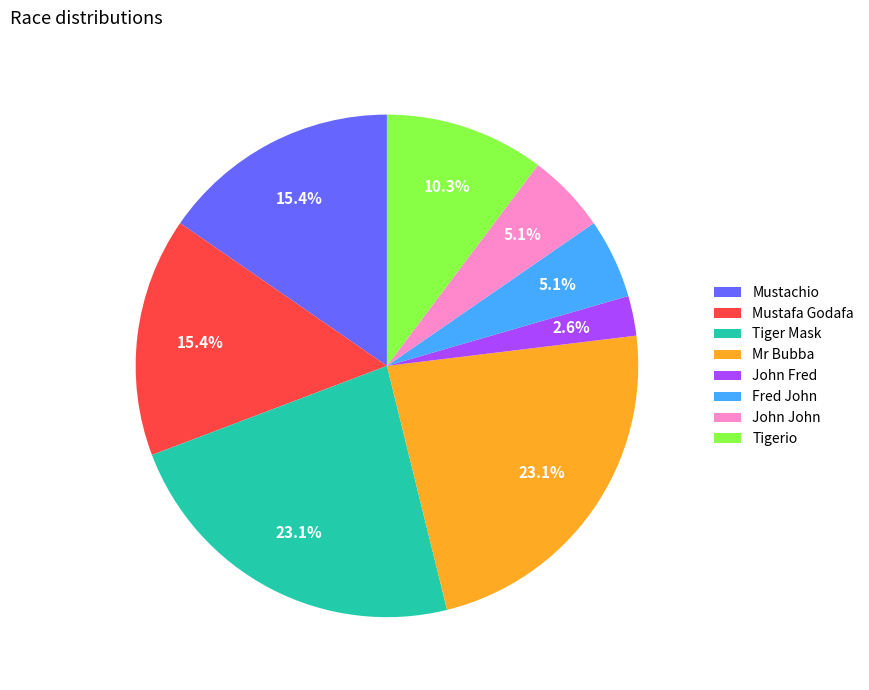

What percentage is the Tigerio slice, to the nearest percent?

10%